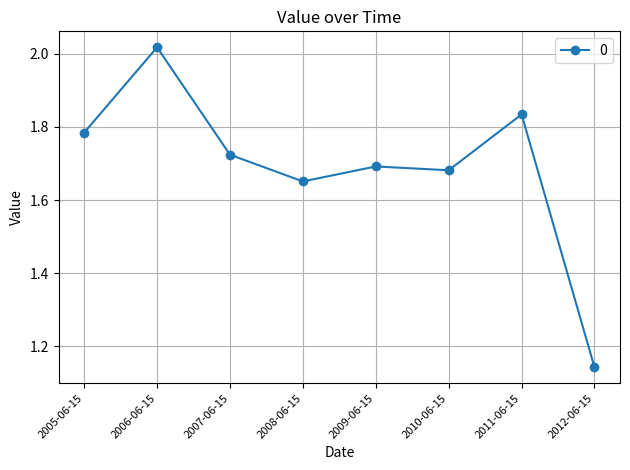

Which category has the highest value across all series?

2006-06-15